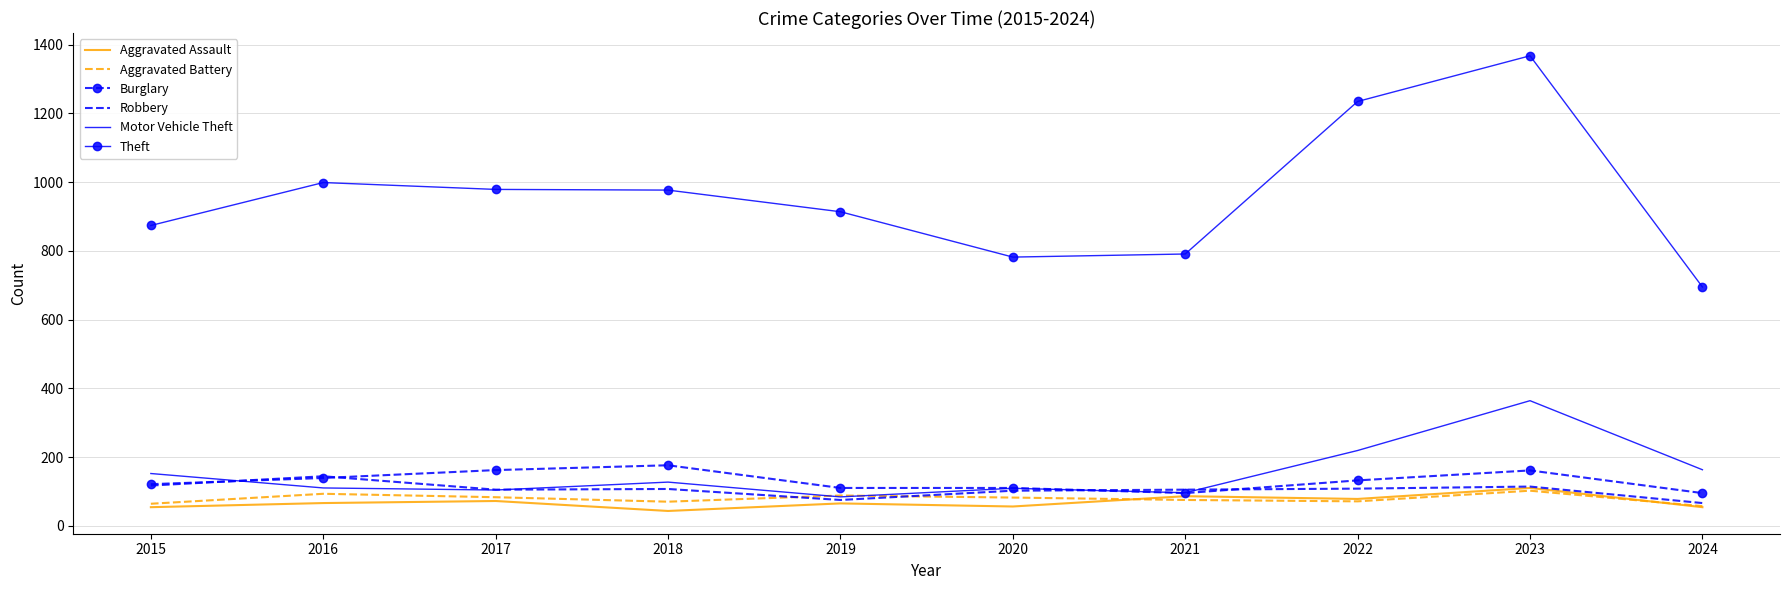

Between 2017 and 2022, which series saw the biggest shift?

Theft